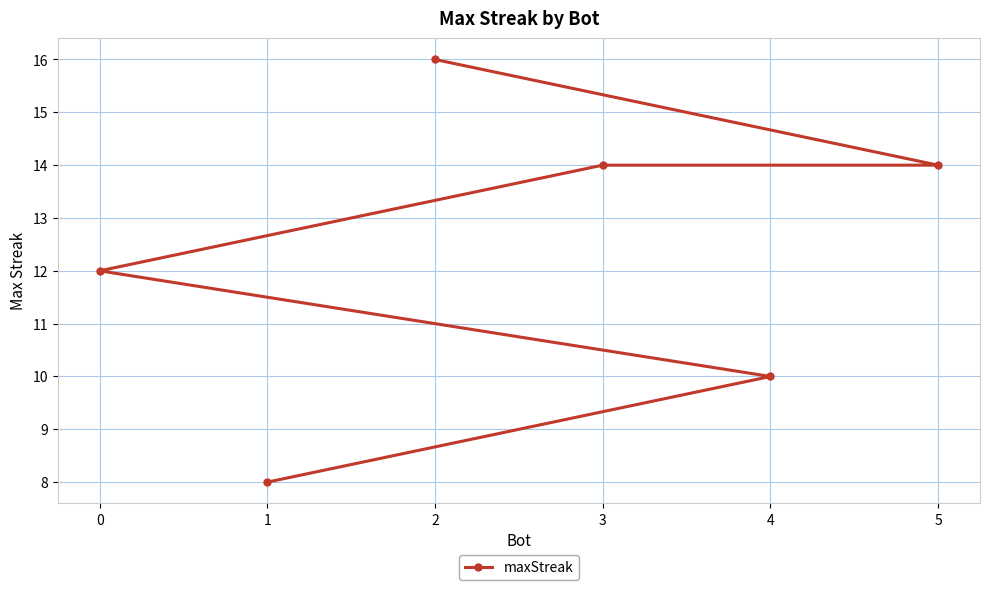

Between 4 and 3, which is larger?

3